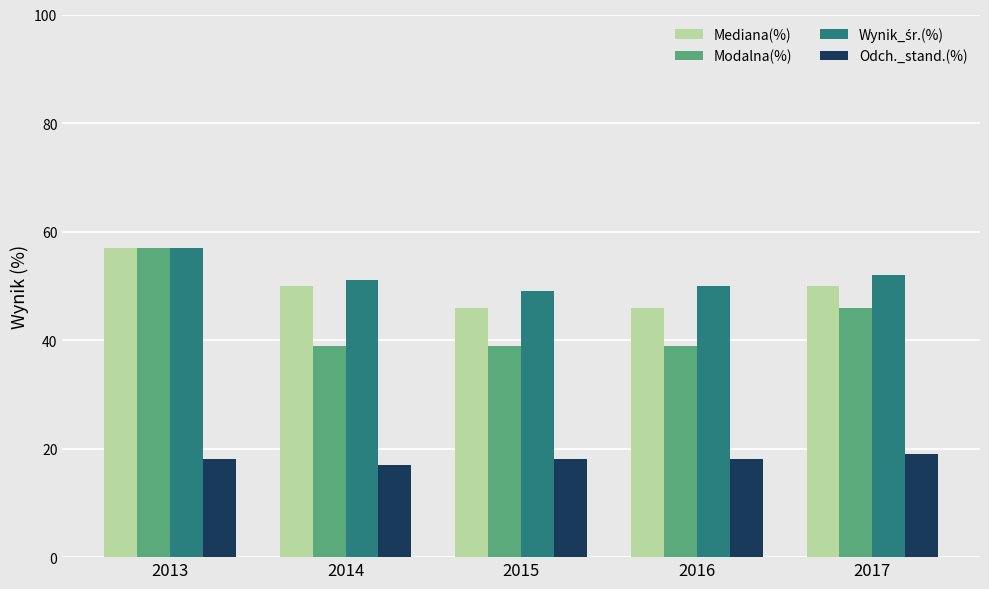

Is it true that Modalna(%) equals 46 at 2017?

True